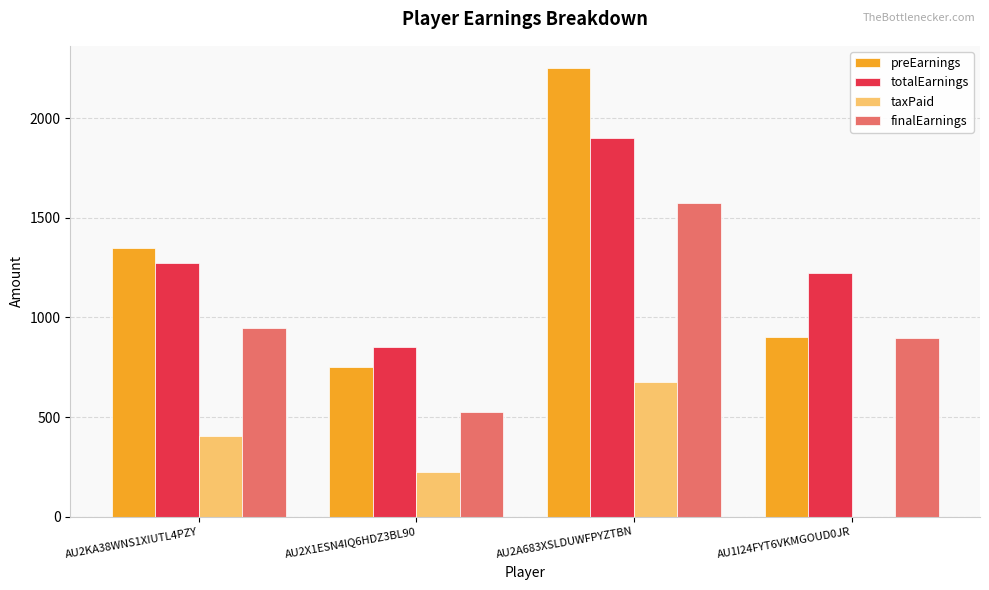

What is the maximum value for finalEarnings?

1575.0